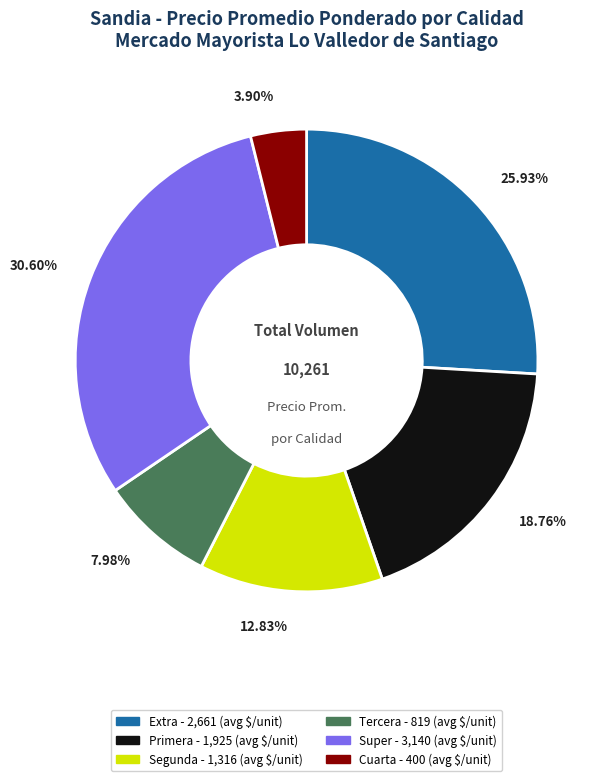

To the nearest percent, what is the combined percentage of Tercera and Cuarta?

12%